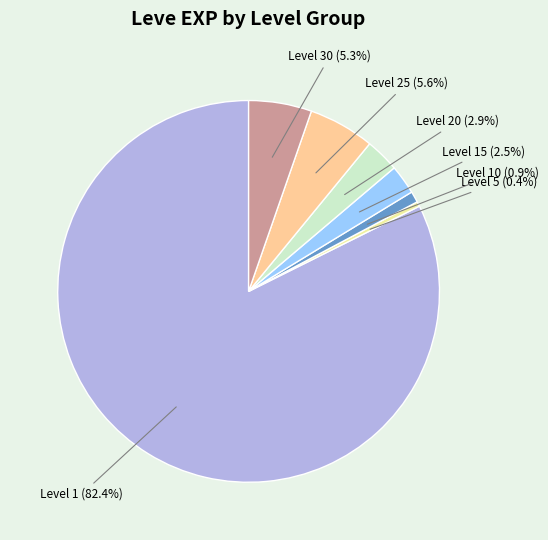

Which category has the biggest portion of the pie?

Level 1